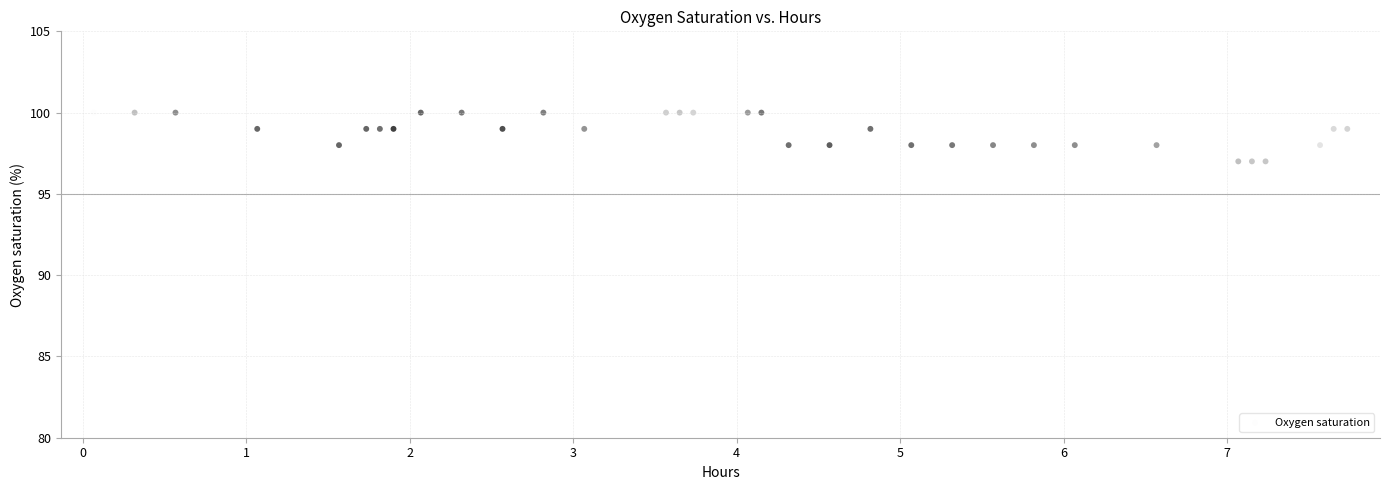

What is the range of Y values (max minus min)?

3